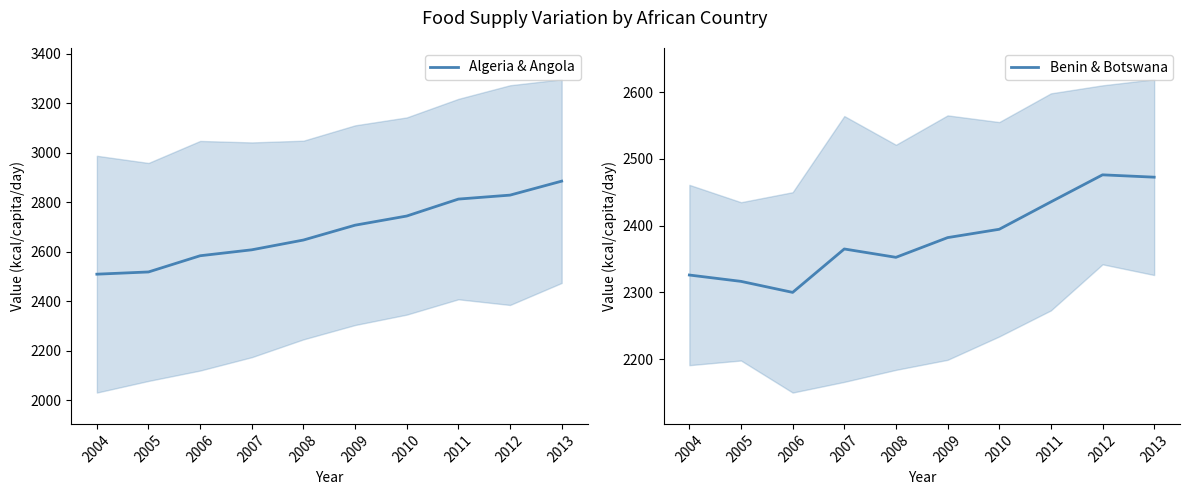

How many values in the Benin & Botswana series exceed 2382?

4